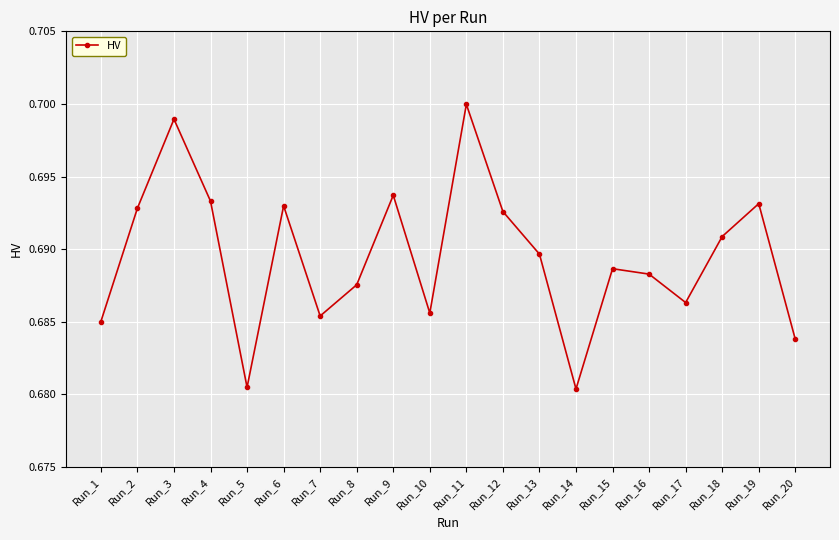

What is the sum of the values at Run_6 and Run_16?

1.4